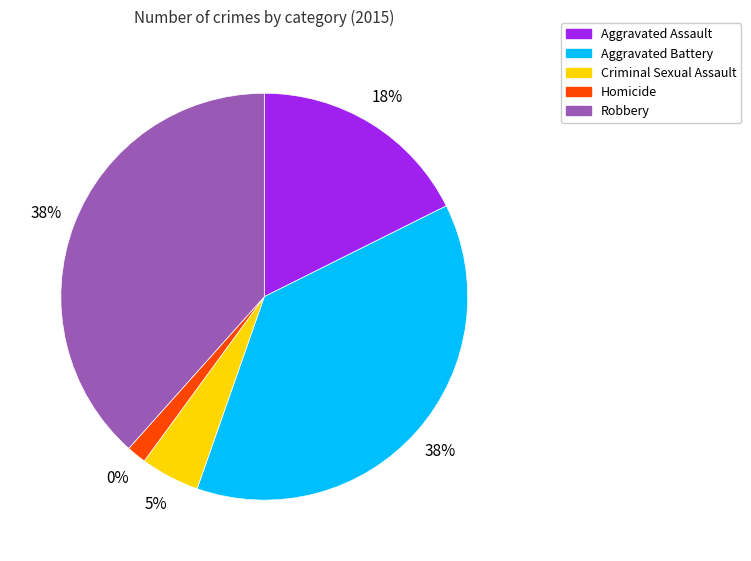

To the nearest percent, what portion does Aggravated Assault represent?

18%